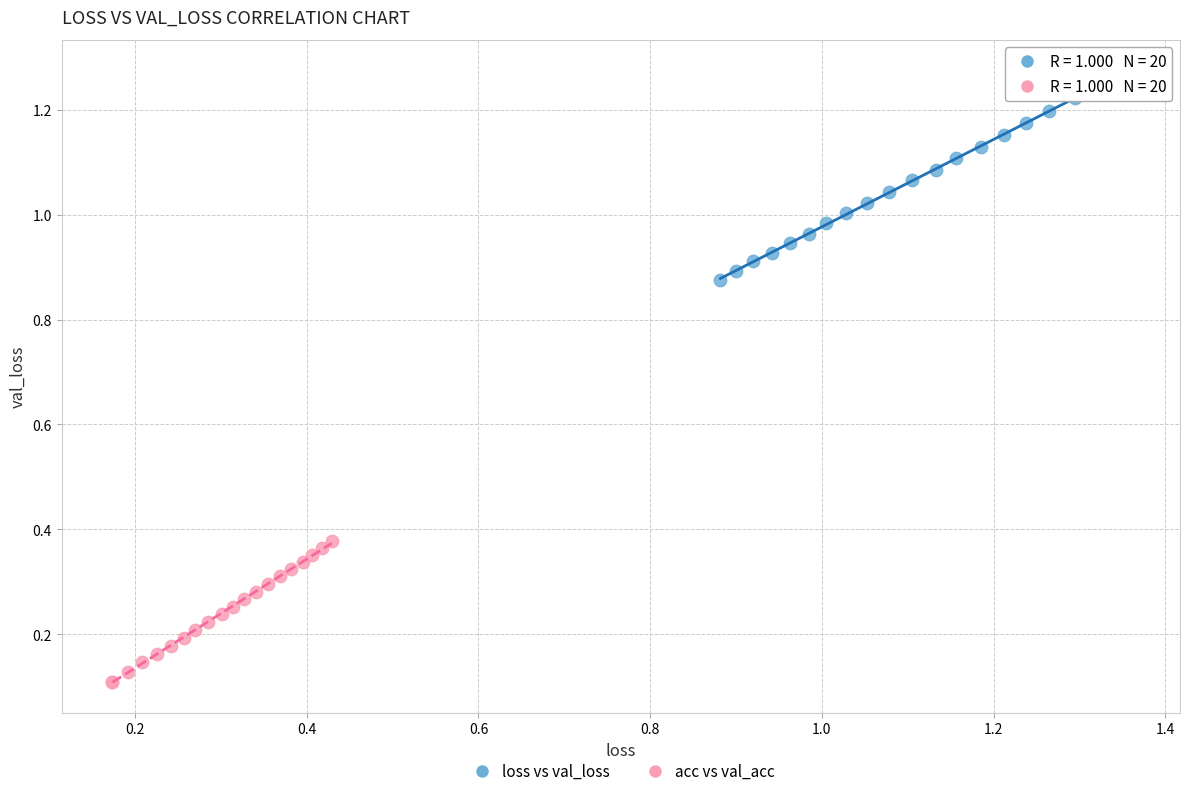

What are all the series names shown in the legend?

loss vs val_loss, acc vs val_acc